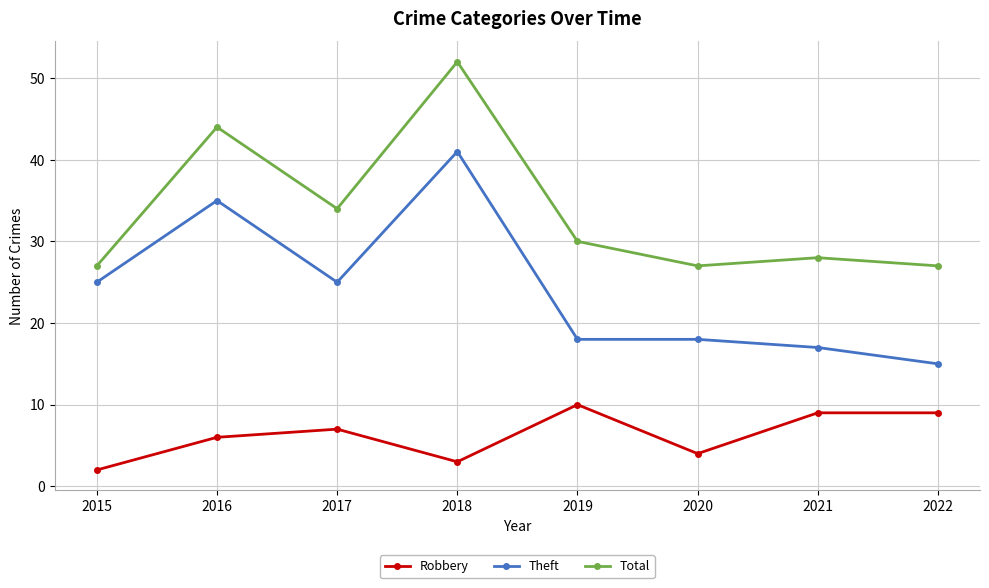

True or false: Theft and Robbery intersect in this chart.

False